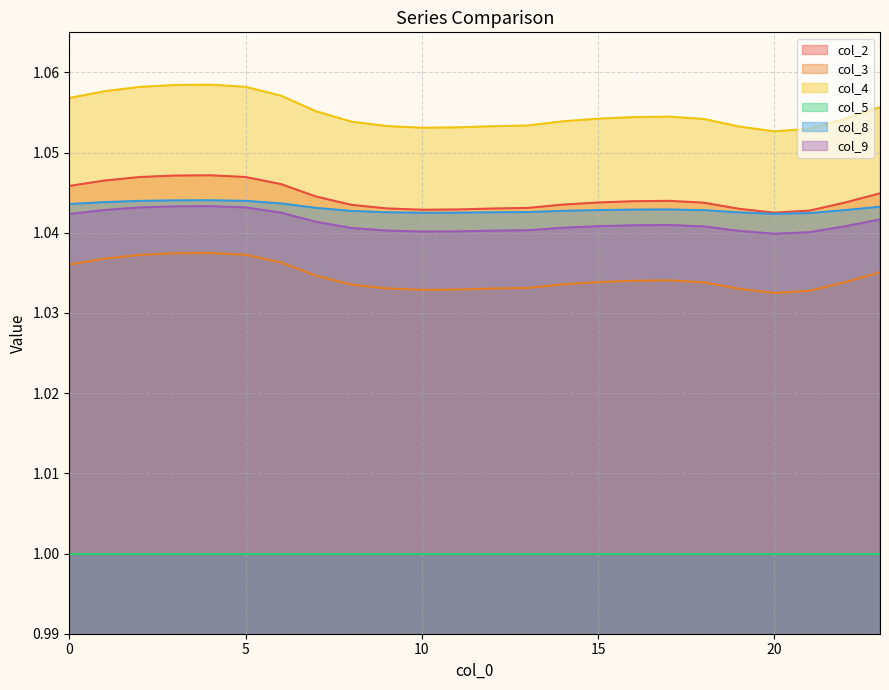

At which label does col_4 reach its minimum?

20